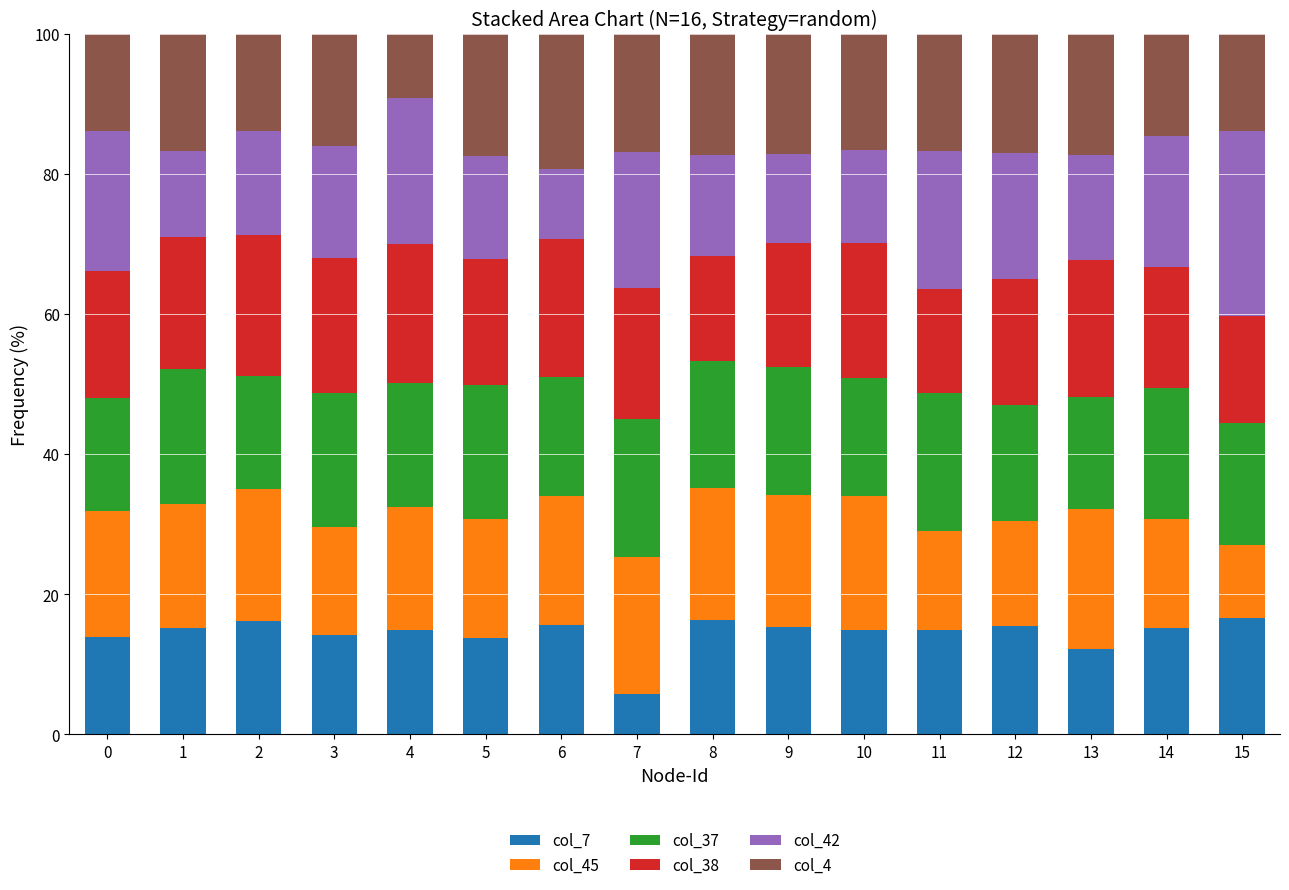

What is the total value across all series at 15?

100.0